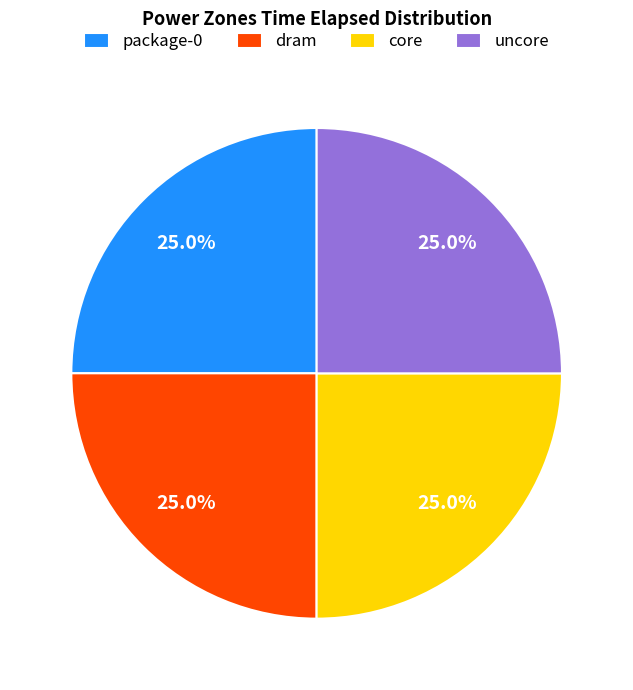

To the nearest percent, what is the average slice percentage?

25%